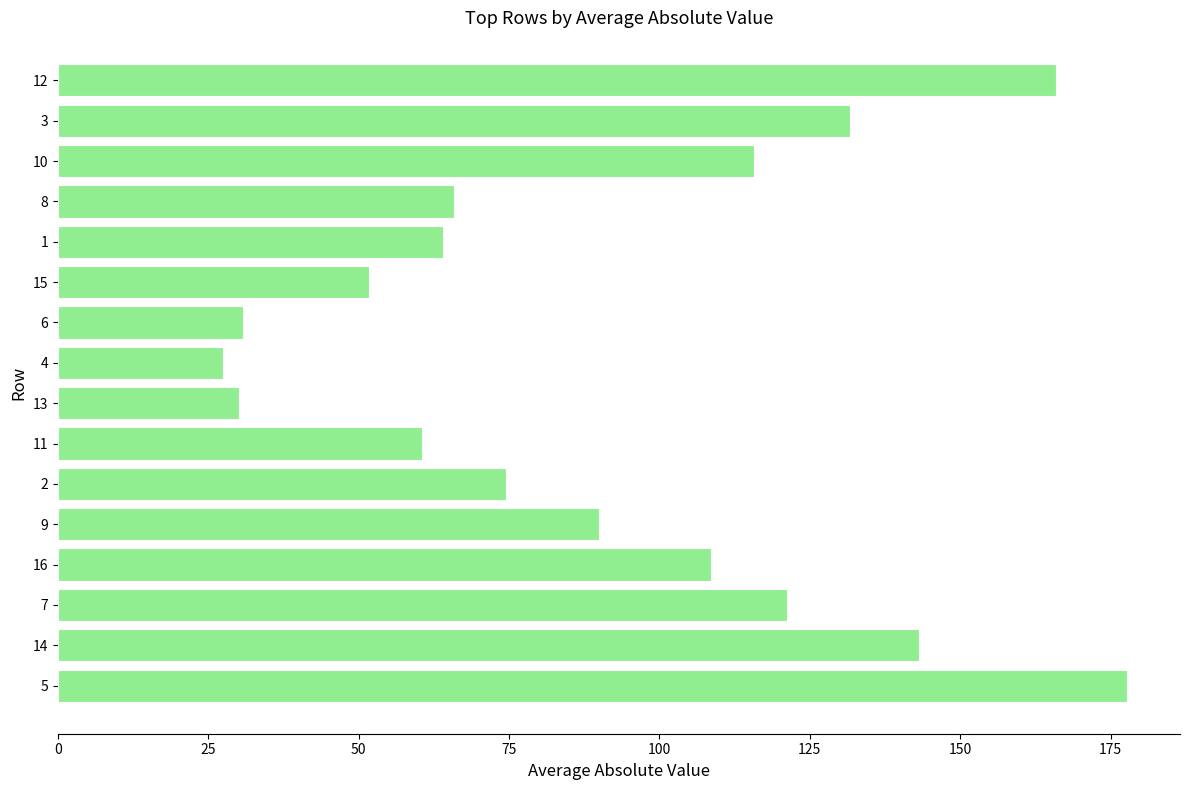

Which label corresponds to the largest value in the chart?

5